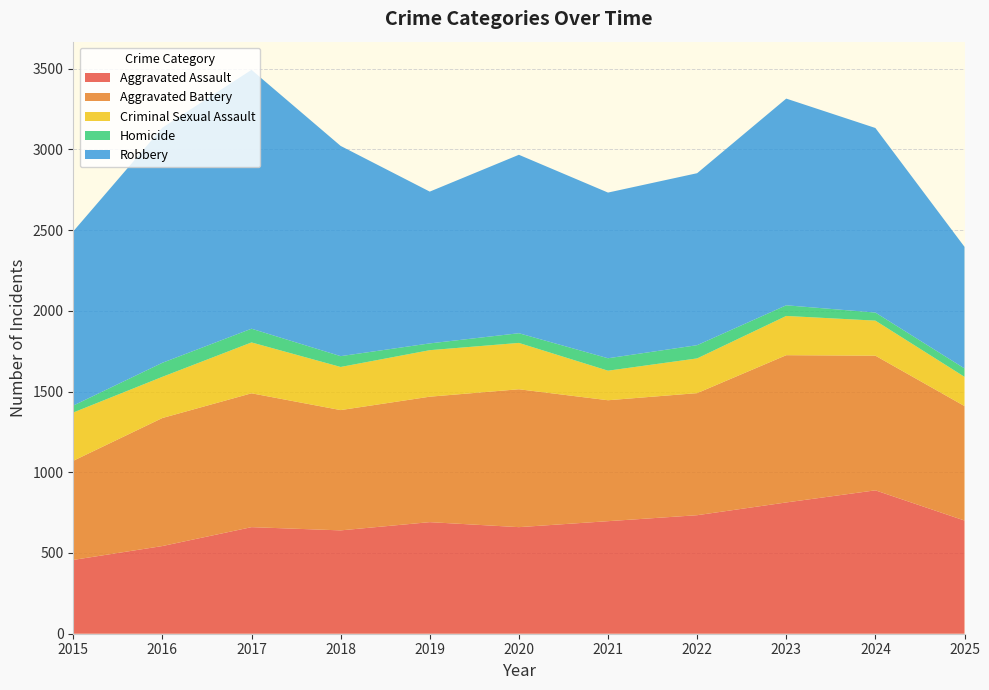

Reading left to right, what are all the values shown in this chart?

Aggravated Assault: 2015=457	2016=543	2017=660	2018=640	2019=691	2020=660	2021=697	2022=734	2023=813	2024=888	2025=701
Aggravated Battery: 2015=614	2016=793	2017=829	2018=745	2019=777	2020=854	2021=749	2022=756	2023=912	2024=834	2025=709
Criminal Sexual Assault: 2015=299	2016=255	2017=315	2018=267	2019=288	2020=287	2021=183	2022=215	2023=243	2024=217	2025=181
Homicide: 2015=43	2016=87	2017=85	2018=67	2019=42	2020=60	2021=77	2022=82	2023=66	2024=50	2025=52
Robbery: 2015=1079	2016=1456	2017=1603	2018=1302	2019=940	2020=1105	2021=1026	2022=1065	2023=1280	2024=1143	2025=753